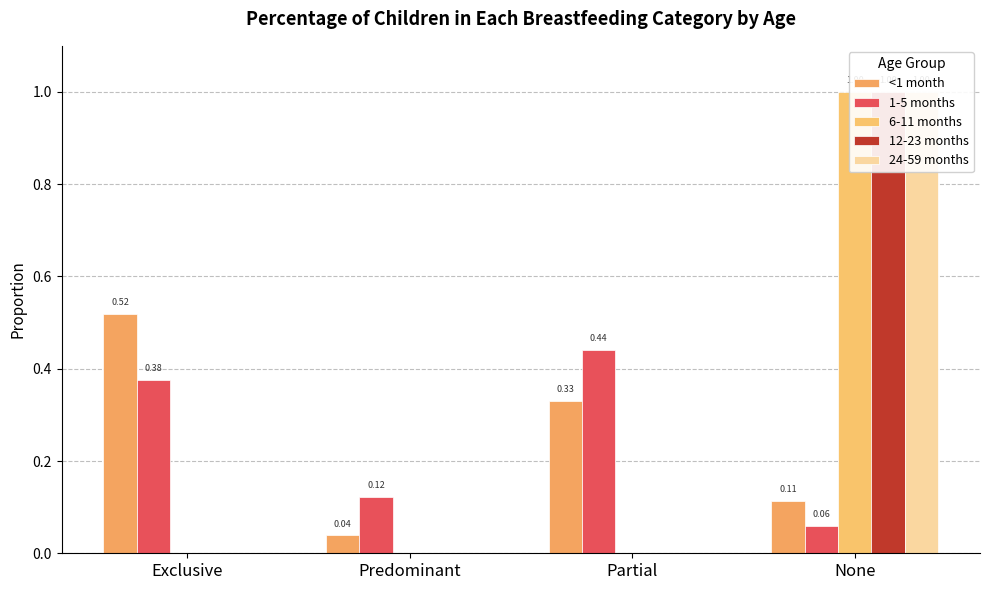

Reading left to right, what are all the values shown in this chart?

<1 month: Exclusive=0.5	Predominant=0.0	Partial=0.3	None=0.1
1-5 months: Exclusive=0.4	Predominant=0.1	Partial=0.4	None=0.1
6-11 months: Exclusive=0.0	Predominant=0.0	Partial=0.0	None=1.0
12-23 months: Exclusive=0.0	Predominant=0.0	Partial=0.0	None=1.0
24-59 months: Exclusive=0.0	Predominant=0.0	Partial=0.0	None=1.0